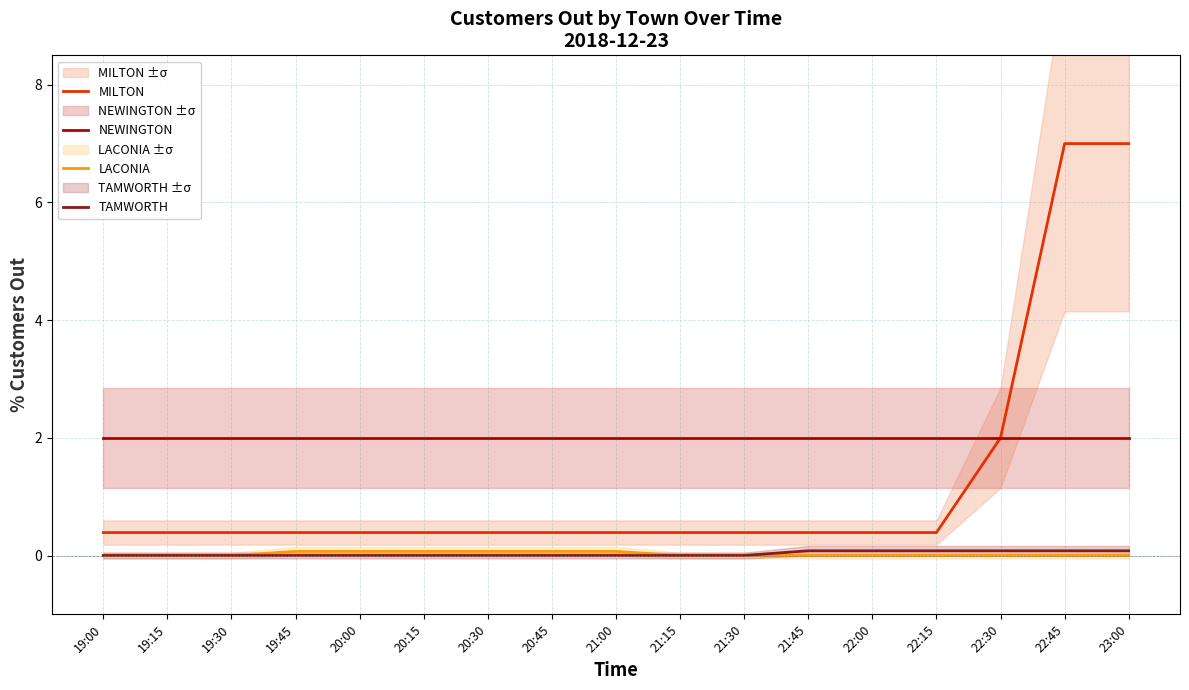

True or false: TAMWORTH and NEWINGTON intersect in this chart.

False